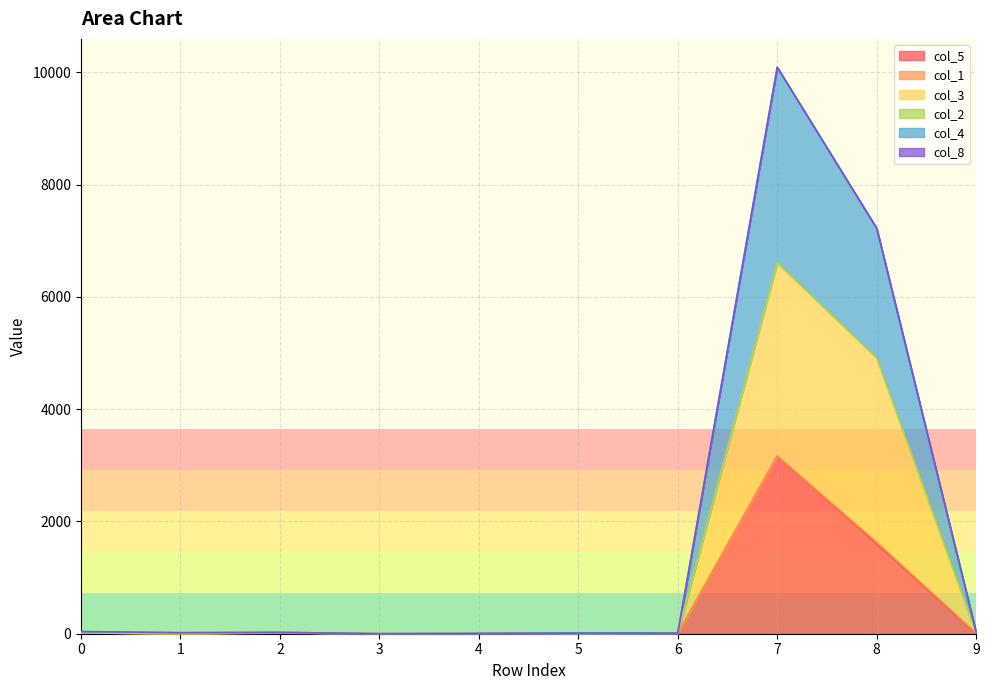

What is the average value of the col_5 series?

481